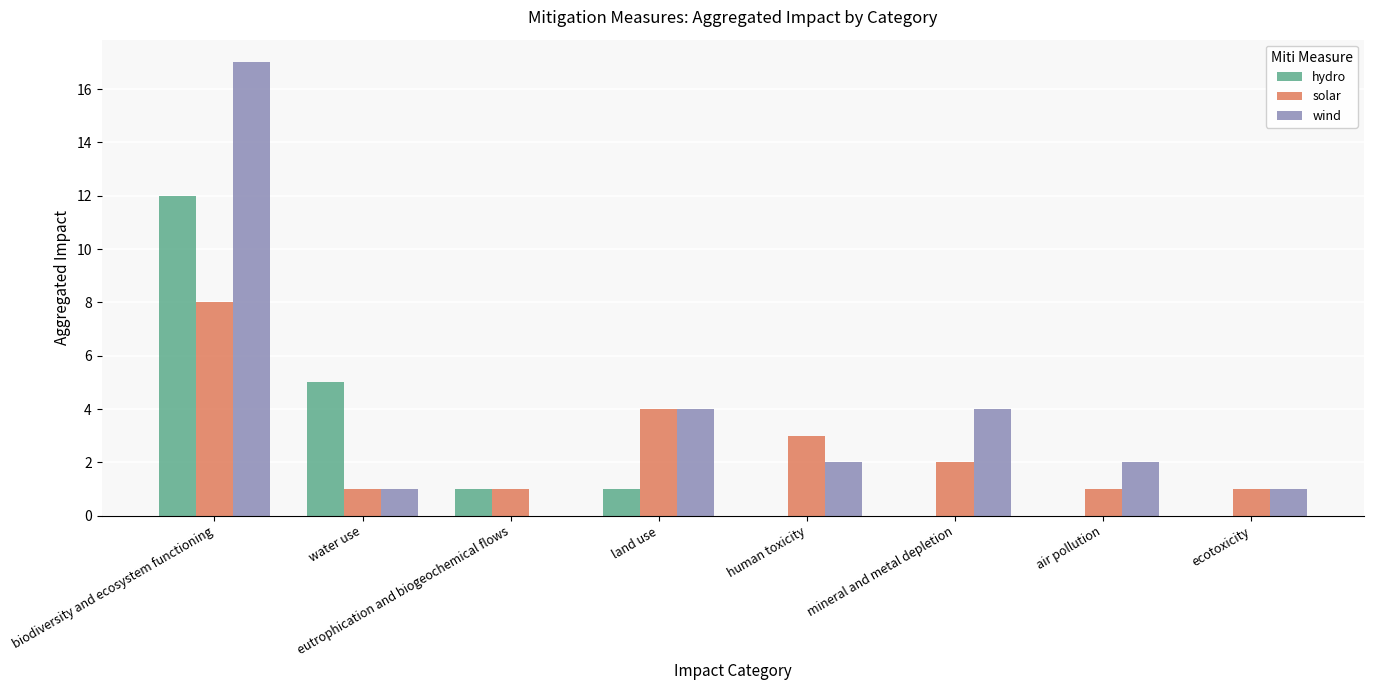

Which category has the highest value across all series?

biodiversity and ecosystem functioning